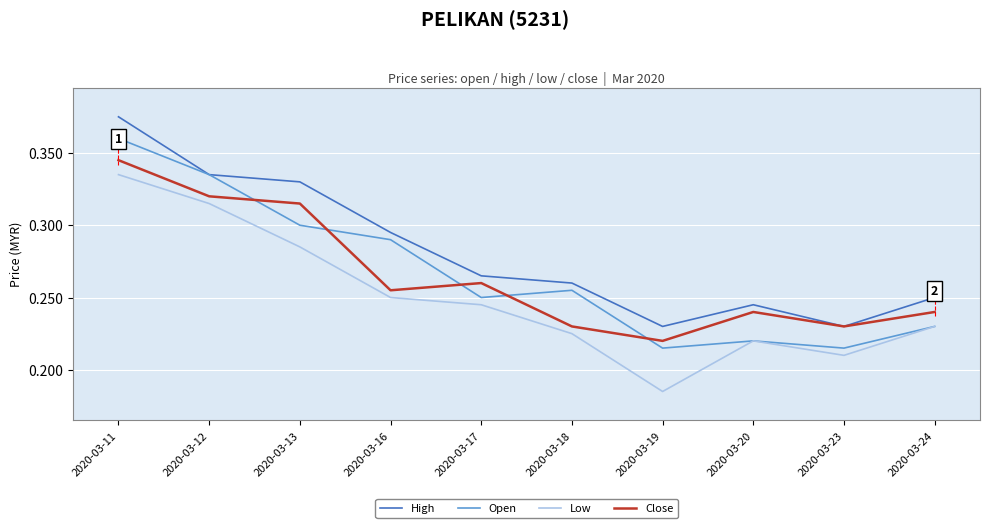

True or false: High and Low intersect in this chart.

False